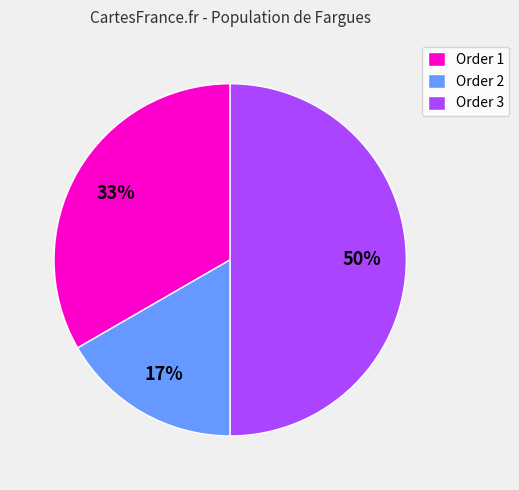

Rank the categories by value from lowest to highest.

Order 2, Order 1, Order 3